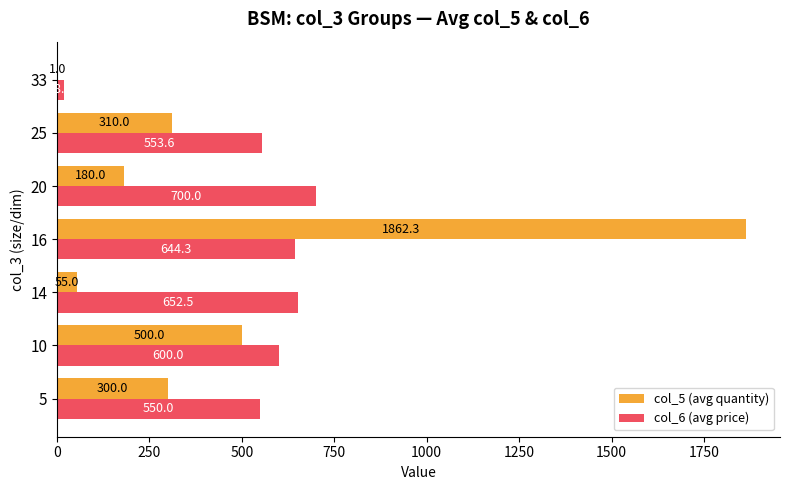

Which label corresponds to the largest value in the chart?

16